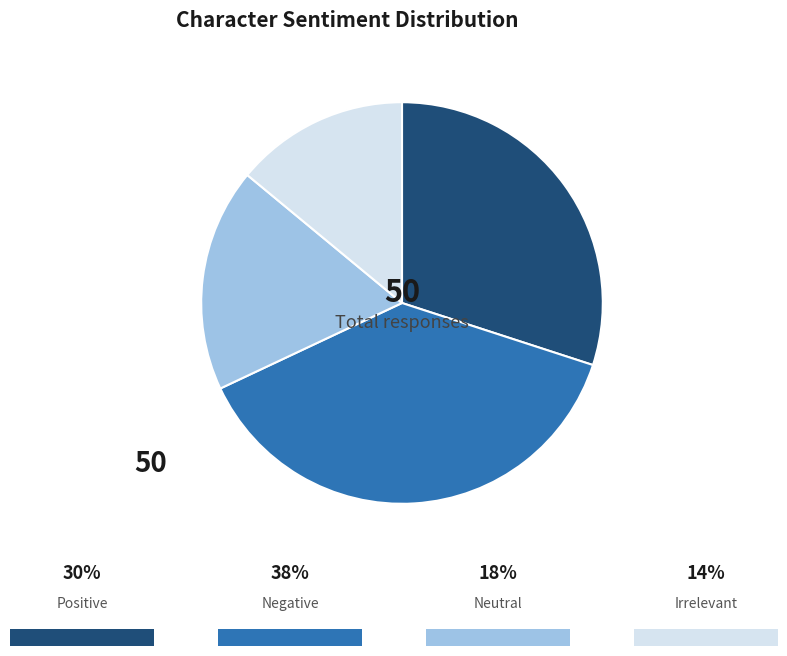

Does any single category account for the majority?

No